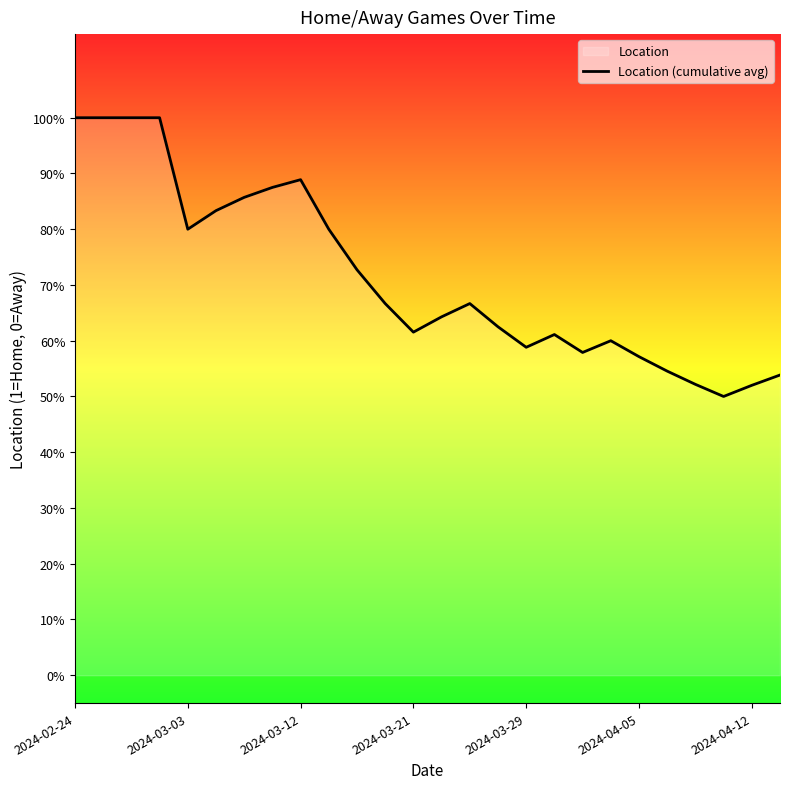

What position from the left is 14?

15